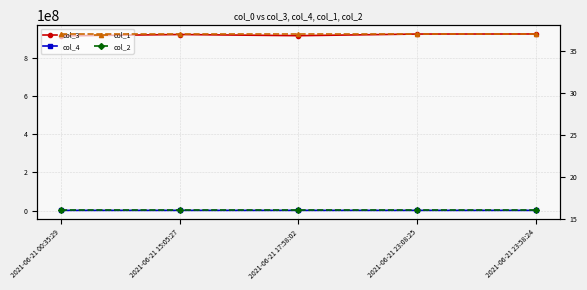

What is the label of the 2nd point from the left?

2021-06-21 15:05:27